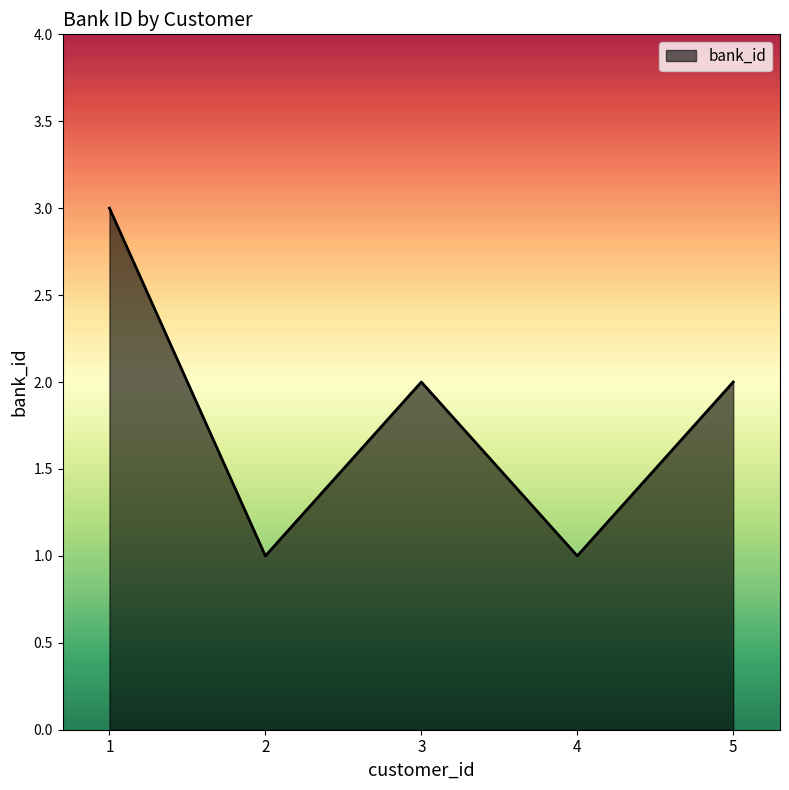

How many lines are shown in the chart?

1